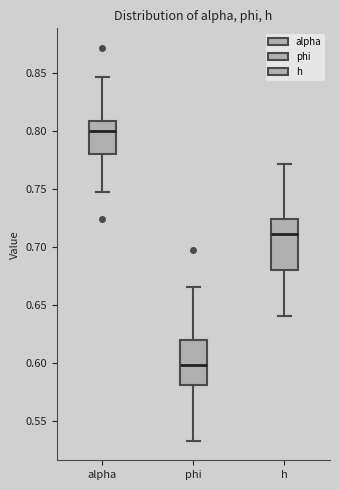

Which box is the tallest, from its lower edge to its upper edge?

h